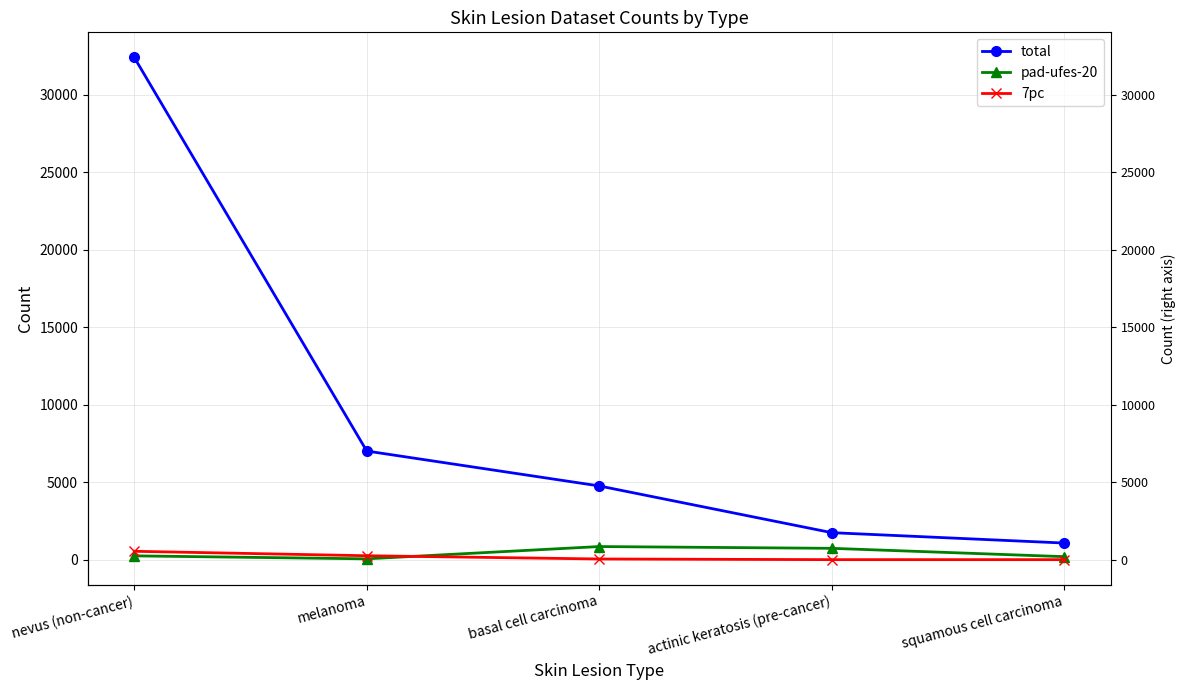

Does the chart display data point markers on the line(s)?

Yes